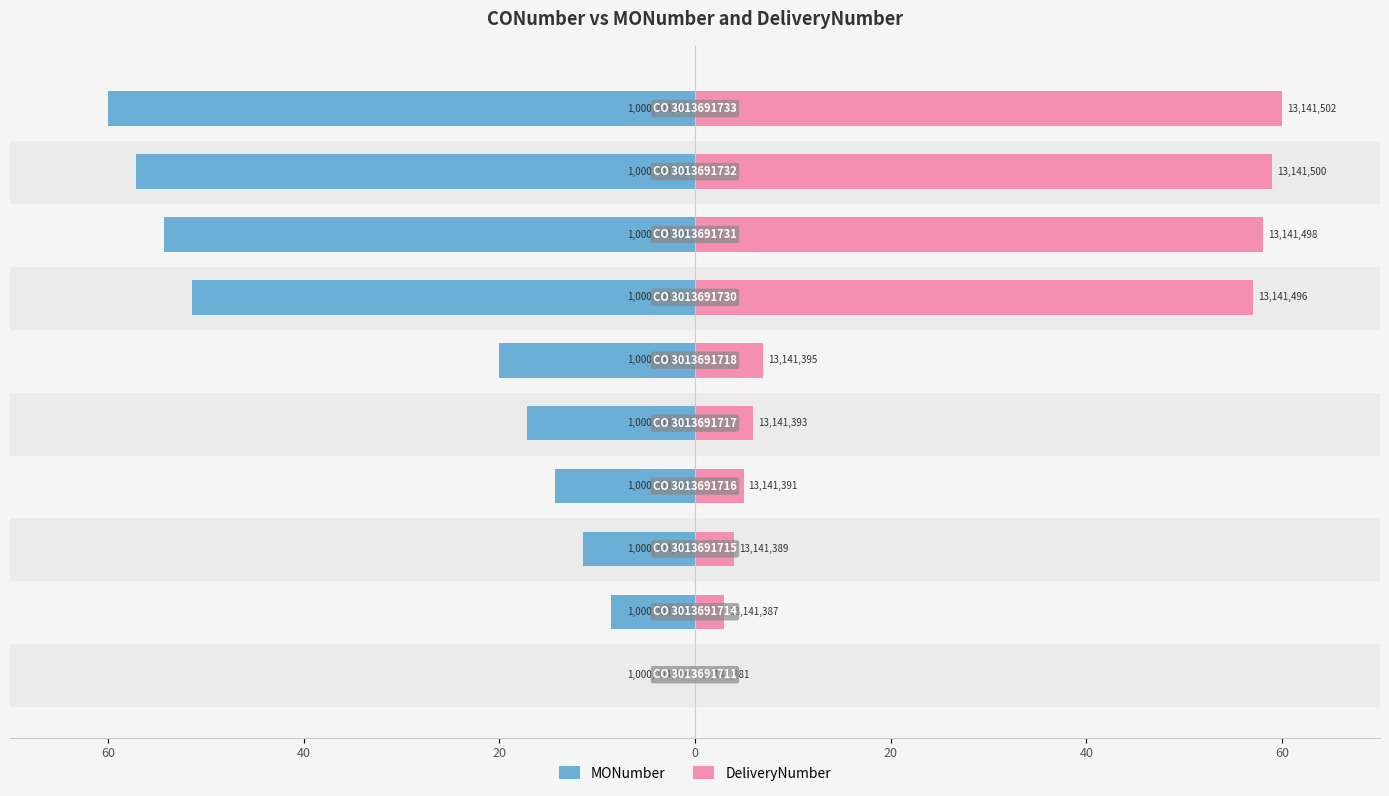

List the series in order of their overall mean, highest first.

DeliveryNumber, MONumber